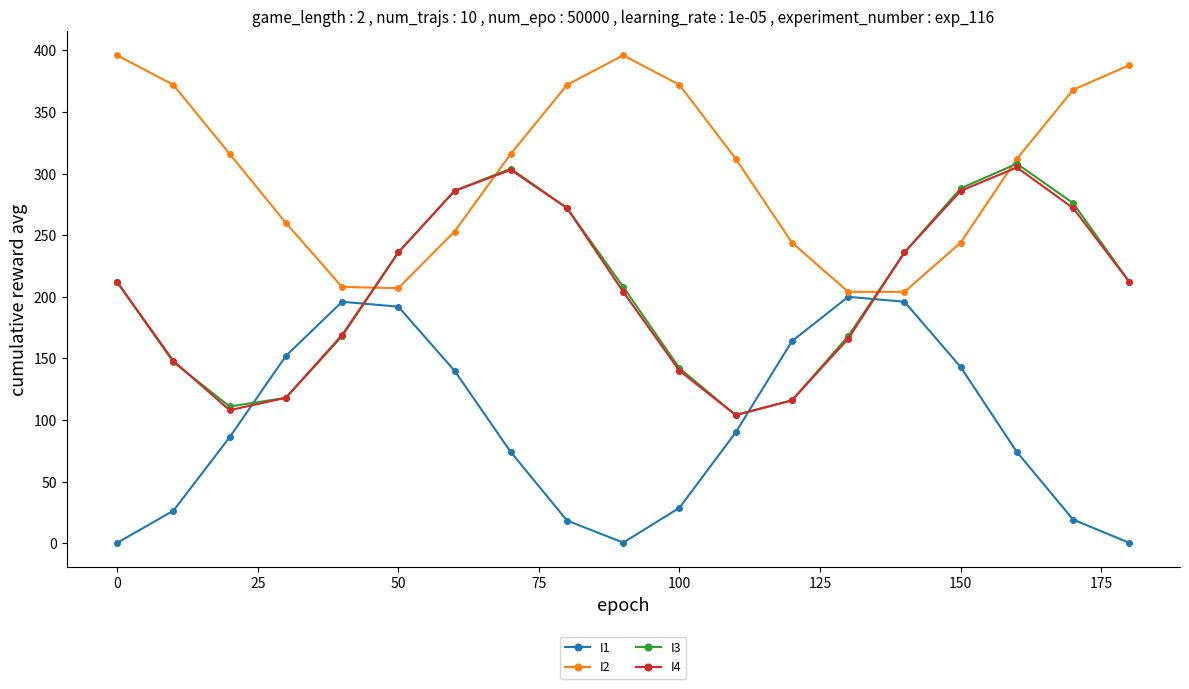

What is the value of the I2 point at the 19th from the left?

388.0